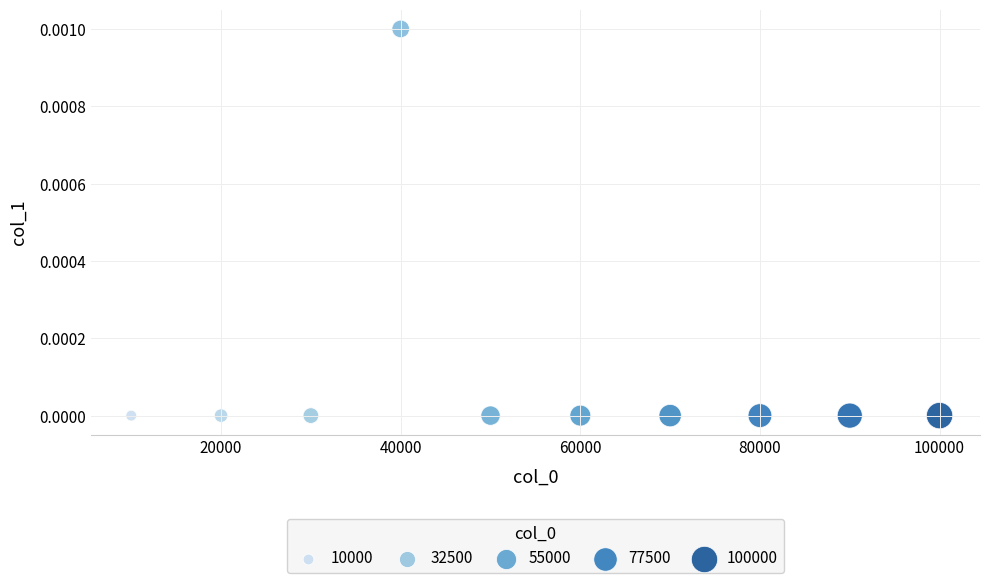

What is the range of X values (max minus min)?

90000.0